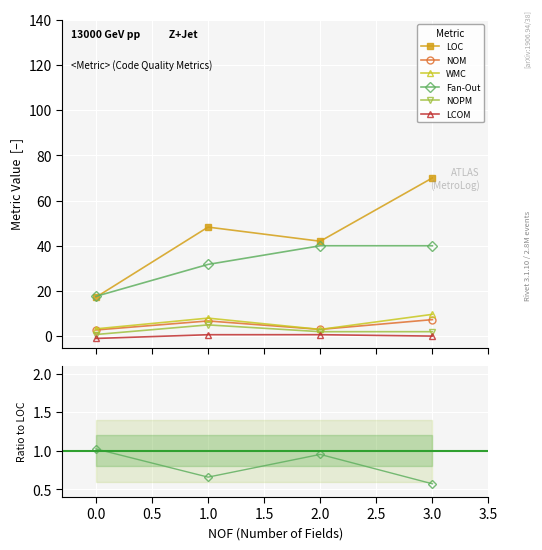

True or false: WMC and LOC intersect in this chart.

False